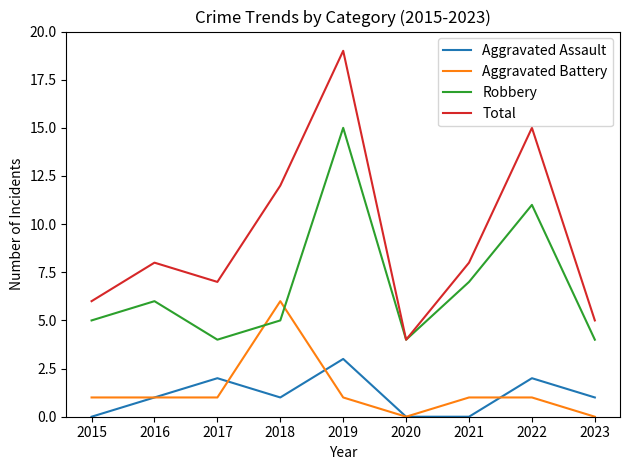

Is it true that Total equals 7 at 2018?

False